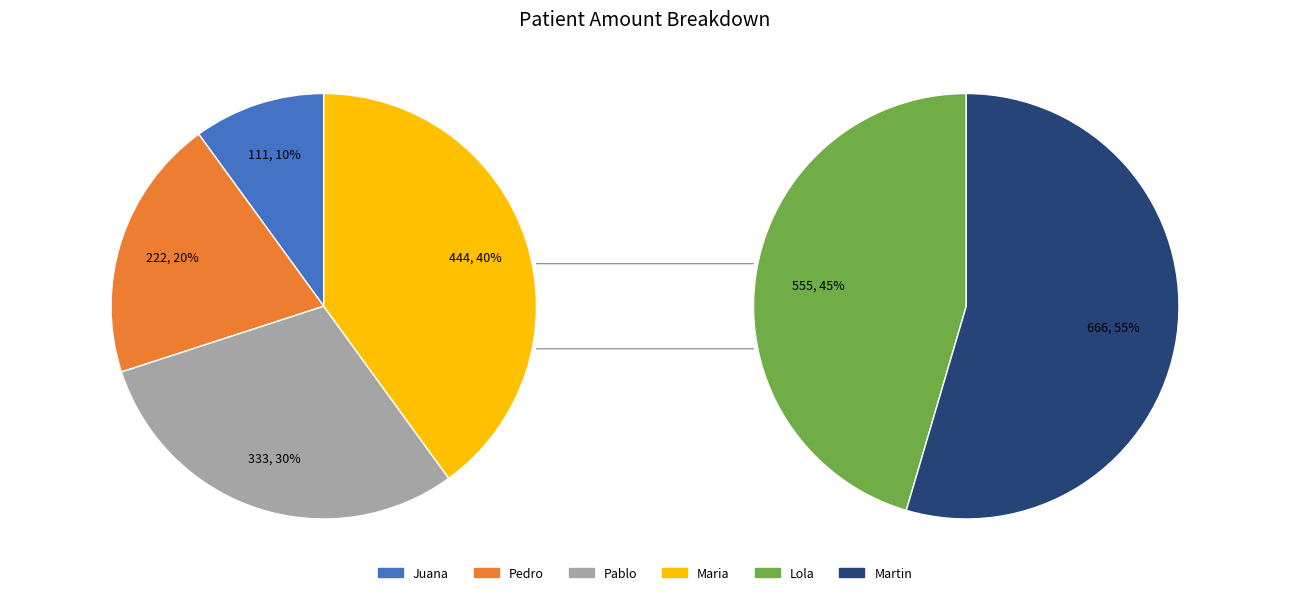

To the nearest percent, what portion does Pablo represent?

14%